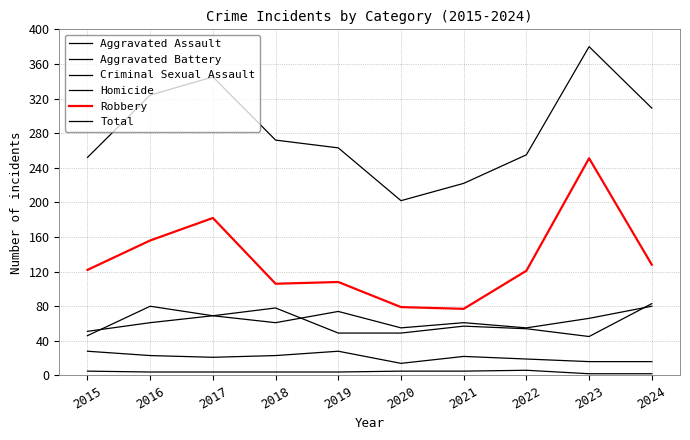

What is the difference between the Total values at 2020 and 2018?

70